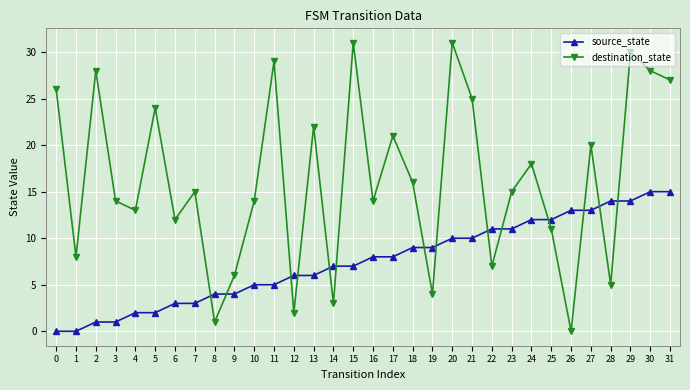

True or false: destination_state has a value of 31 at 15.

True